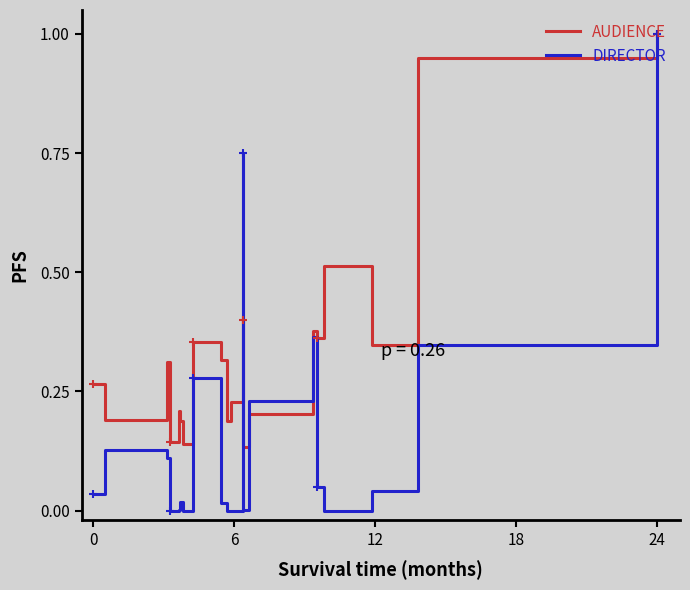

Reading left to right, transcribe all the data shown in this chart.

AUDIENCE: 0.3	0.2	0.3	0.1	0.2	0.2	0.1	0.4	0.3	0.2	0.2	0.4	0.1	0.2	0.4	0.4	0.5	0.3	0.9	1.0
DIRECTOR: 0.0	0.1	0.1	0.0	0.0	0.0	0.0	0.3	0.0	0.0	0.0	0.8	0.0	0.2	0.4	0.0	0.0	0.0	0.3	1.0